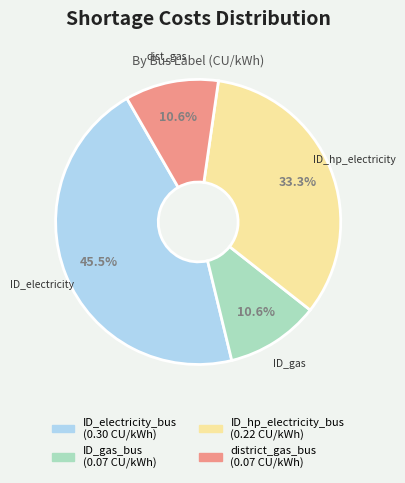

To the nearest percent, what is the average slice percentage?

25%